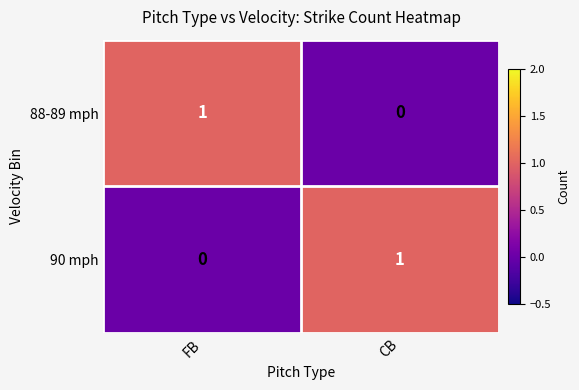

Rank the categories by 90 mph value from lowest to highest.

FB, CB